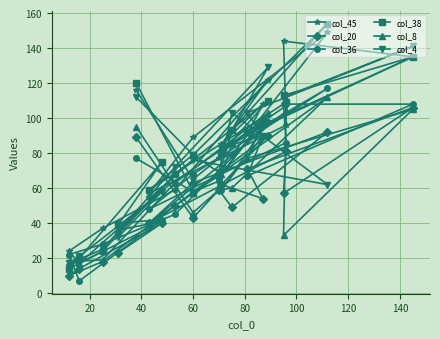

What is the highest value of the col_20 series?

106